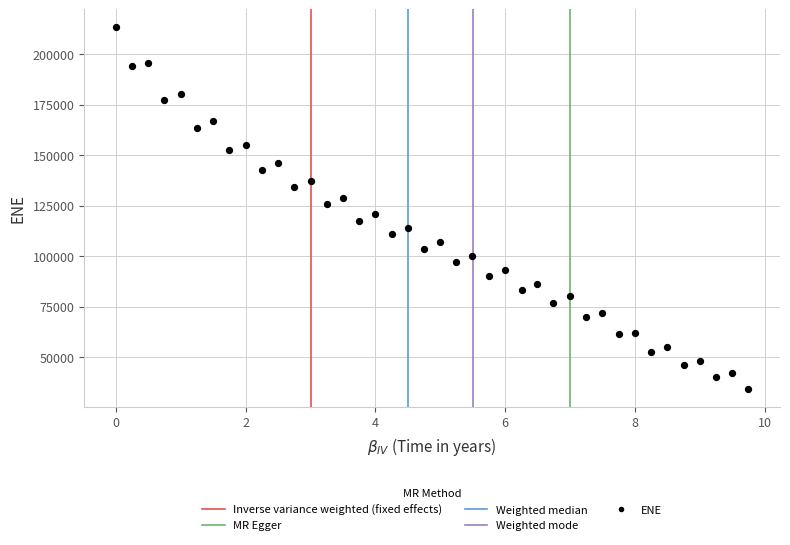

What is the range of X values (max minus min)?

9.7